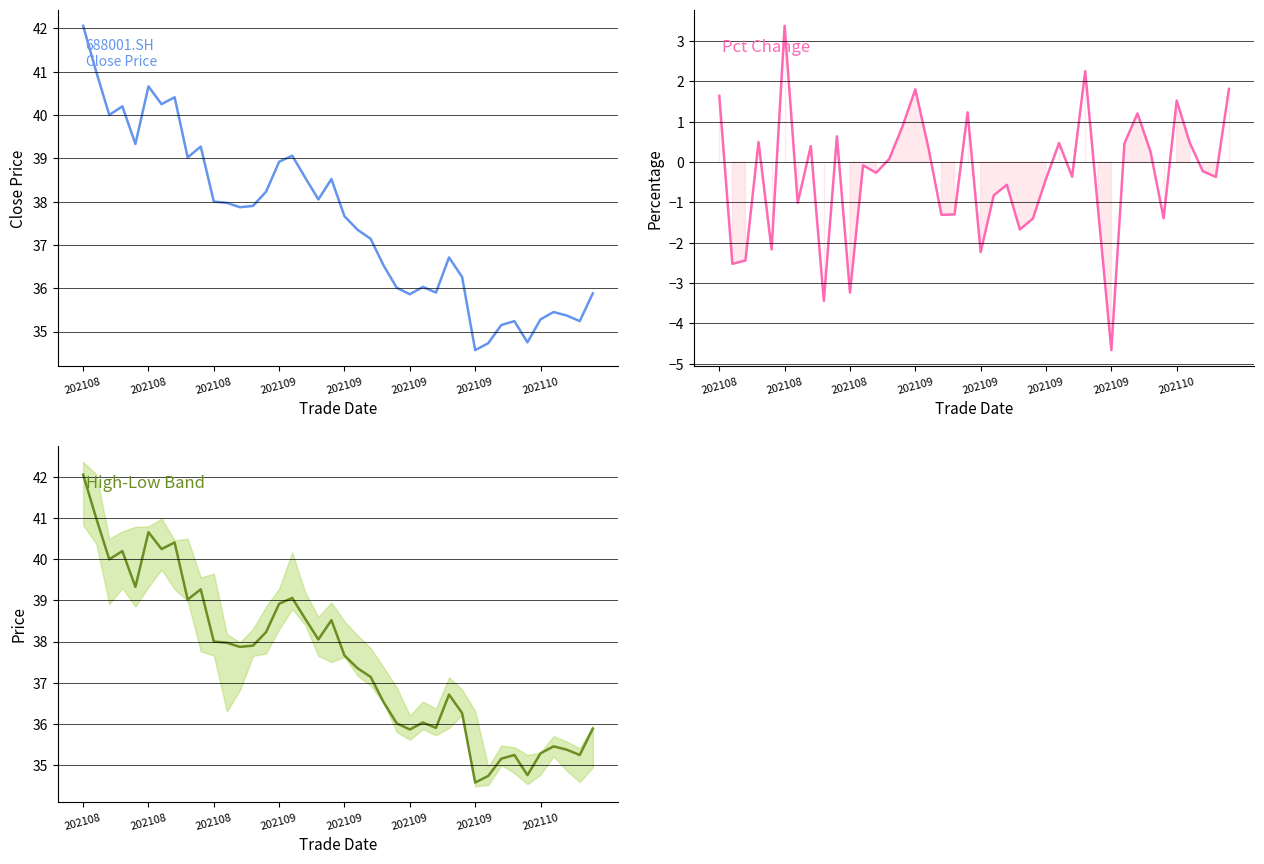

Is it true that close equals 35.5 at 36?

True